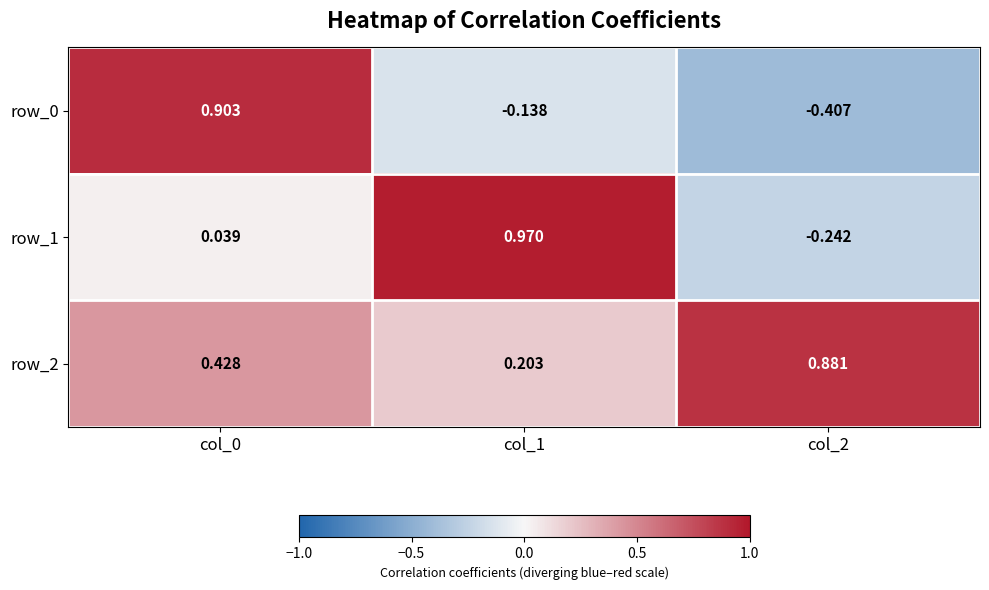

Is the value of row_0 at col_2 greater than the value of row_1 at col_2?

No